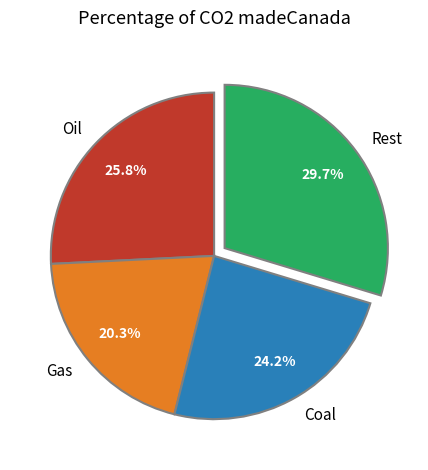

Between Rest and Coal, which is larger?

Rest